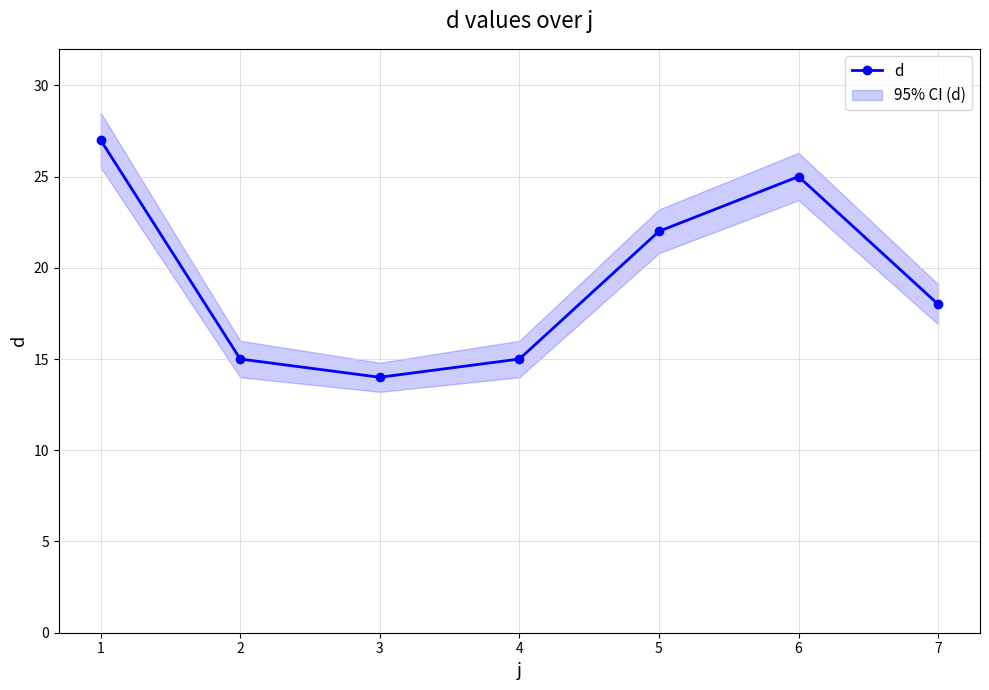

The d series shows 15 at 2. True or false?

True